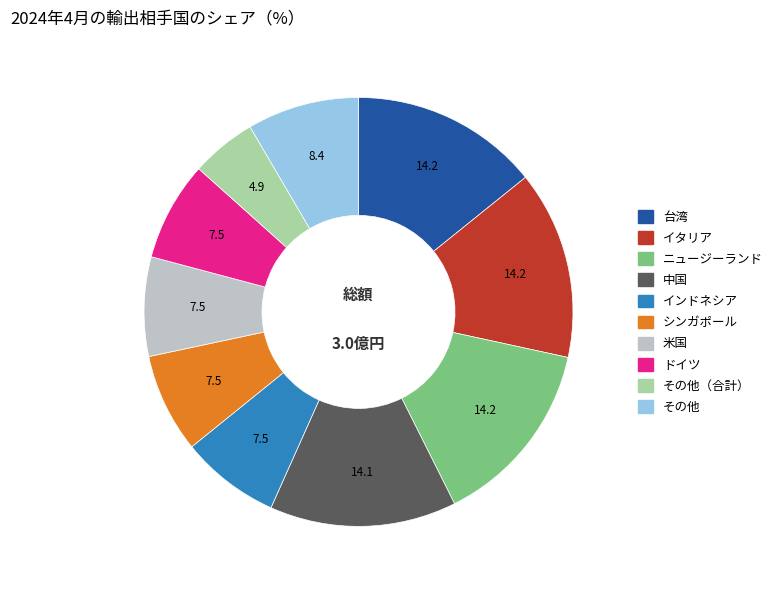

Is there a majority slice in this chart?

No